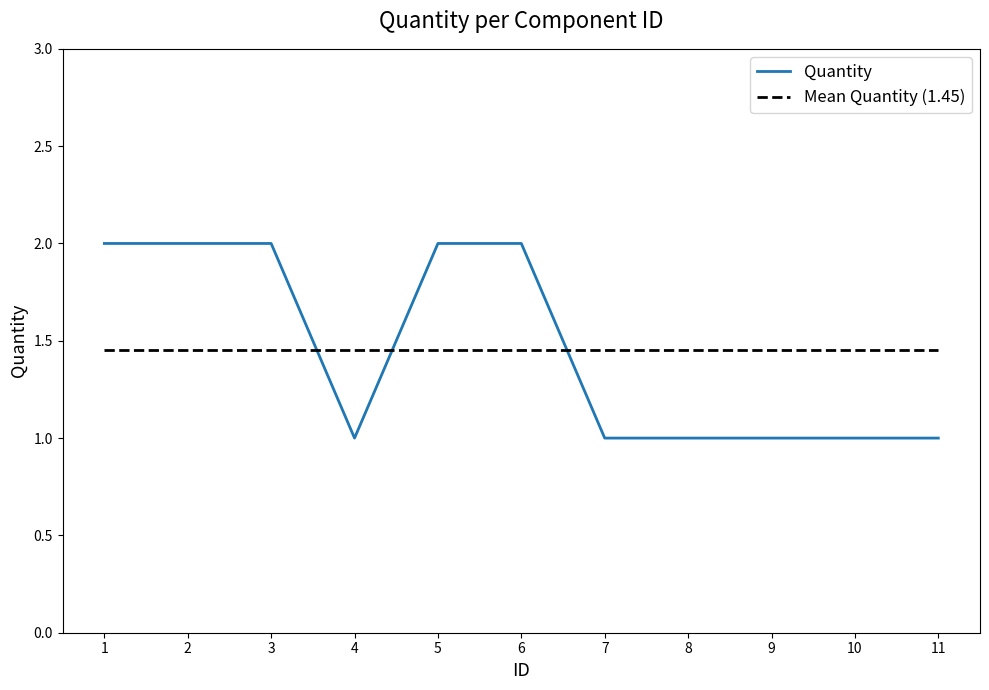

What is the difference between the second highest and second lowest values?

1